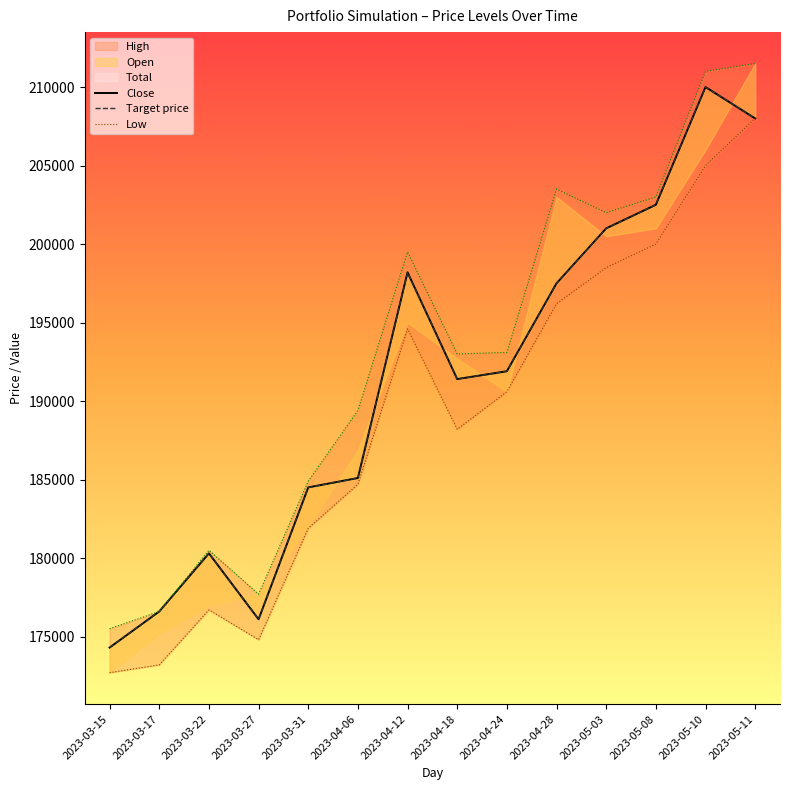

How many categories are shown in the chart?

14